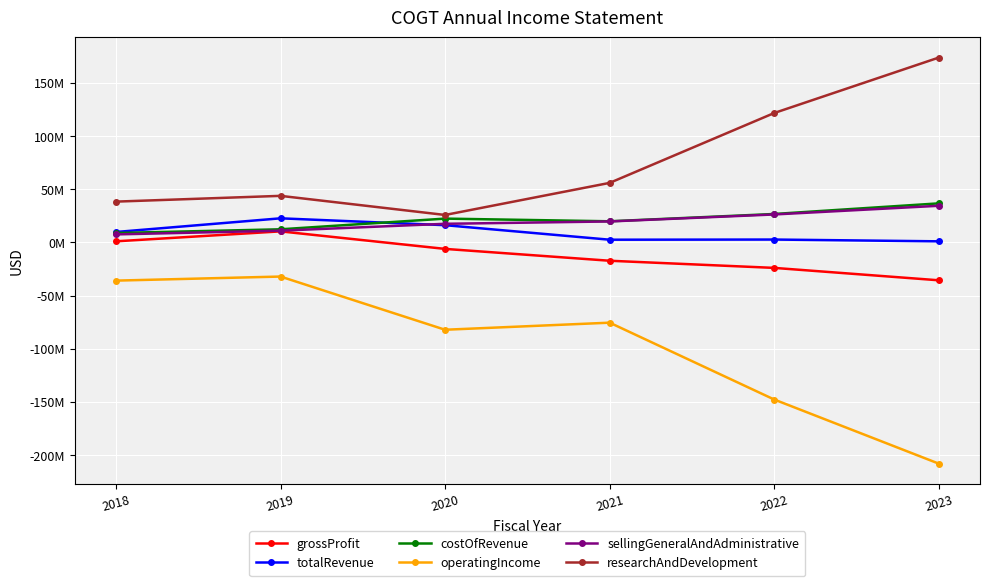

Reading right to left, list all the values displayed in this chart.

grossProfit: -35703000	-24037000	-17317000	-6173000	10316000	949000
totalRevenue: 942000	2621000	2468000	16134000	22577000	9724000
costOfRevenue: 36645000	26658000	19785000	22307000	12261000	8775000
operatingIncome: -208130000	-147839000	-75551000	-82199000	-32178000	-36005000
sellingGeneralAndAdministrative: 34375000	26212000	19638000	17422000	10968000	7454000
researchAndDevelopment: 173755000	121627000	55913000	25738000	43709000	38285000